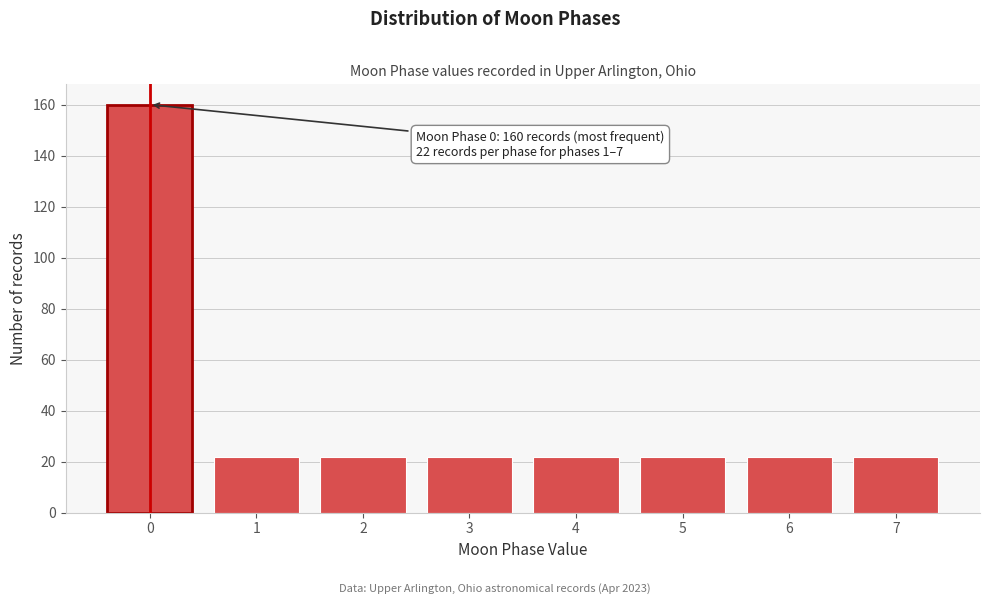

Reading left to right, transcribe all the data shown in this chart.

0=160	1=22	2=22	3=22	4=22	5=22	6=22	7=22